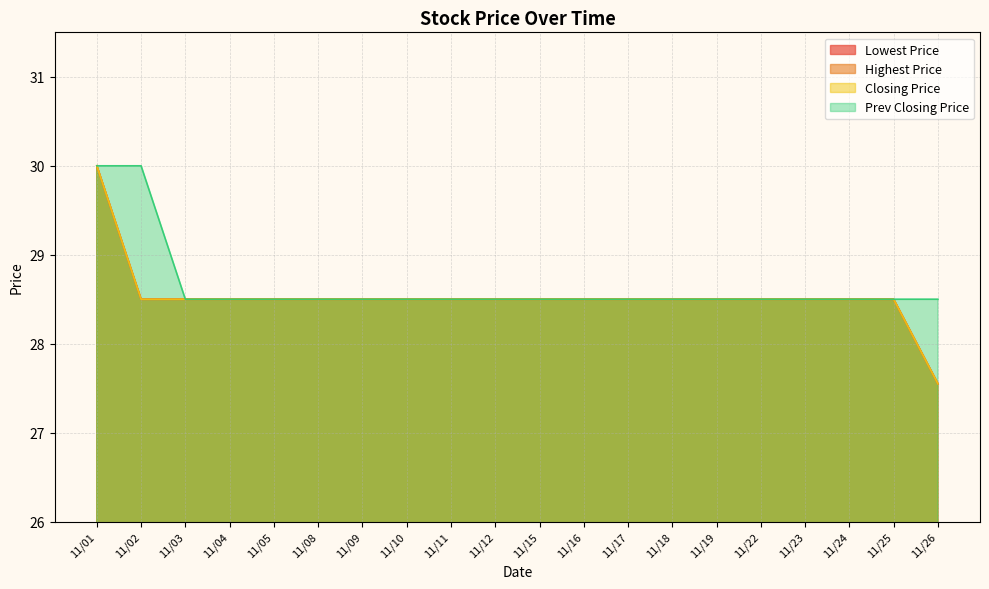

True or false: Prev Closing Price has more than 2 interior local peaks.

False